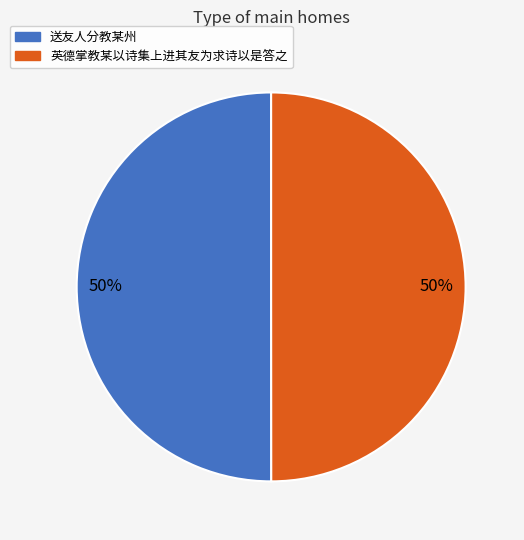

The 送友人分教某州 slice represents 43% of the pie. True or false?

False